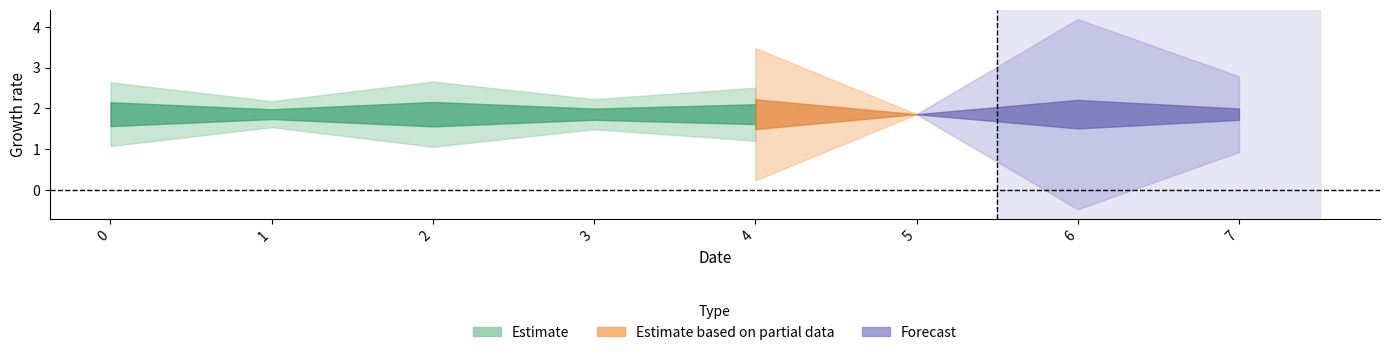

Is it true that the value at 3 is 1.5?

True